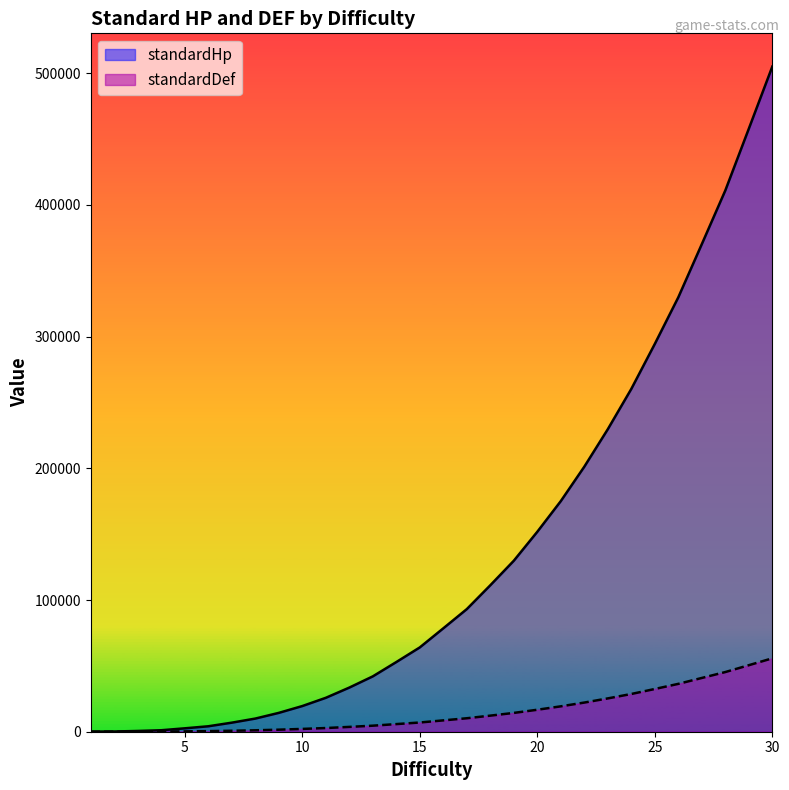

The standardHp series shows 64008 at 15. True or false?

True